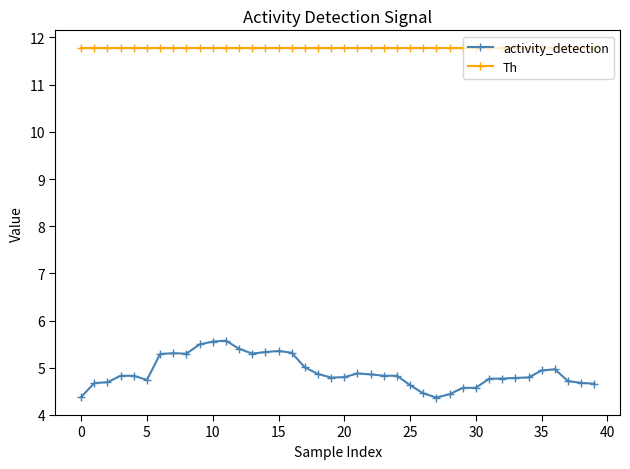

What is the value of the Th point at the 12th from the left?

11.8